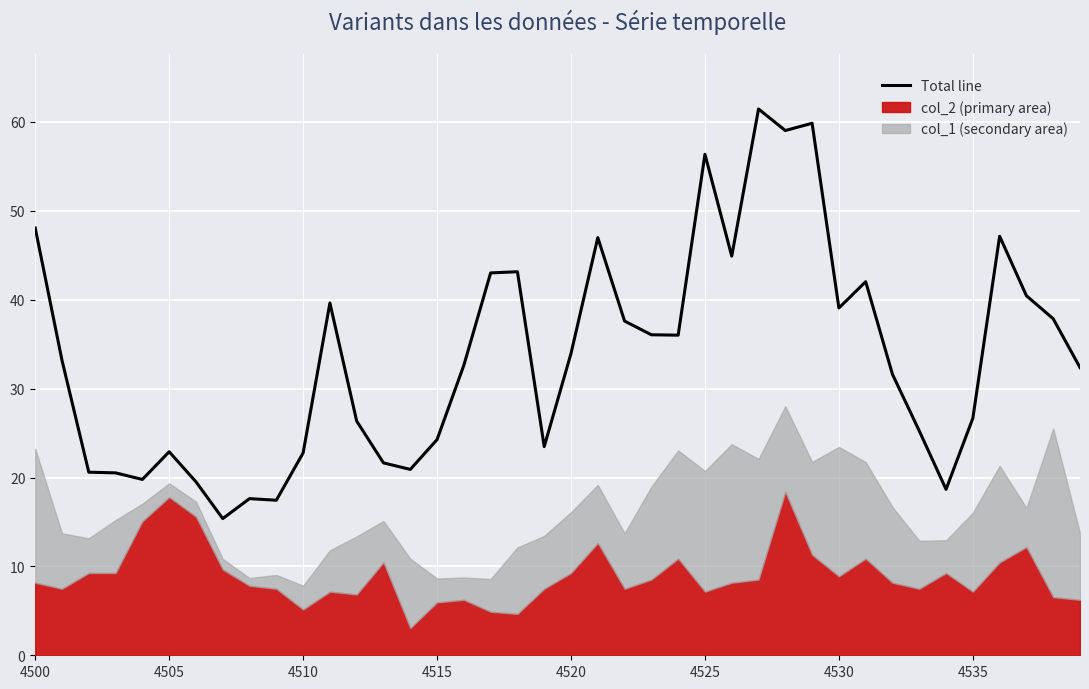

Does the chart display data point markers on the line(s)?

No